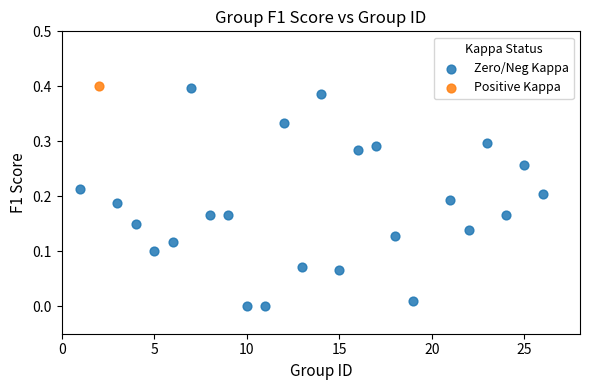

What are all the series names shown in the legend?

Zero/Neg Kappa, Positive Kappa